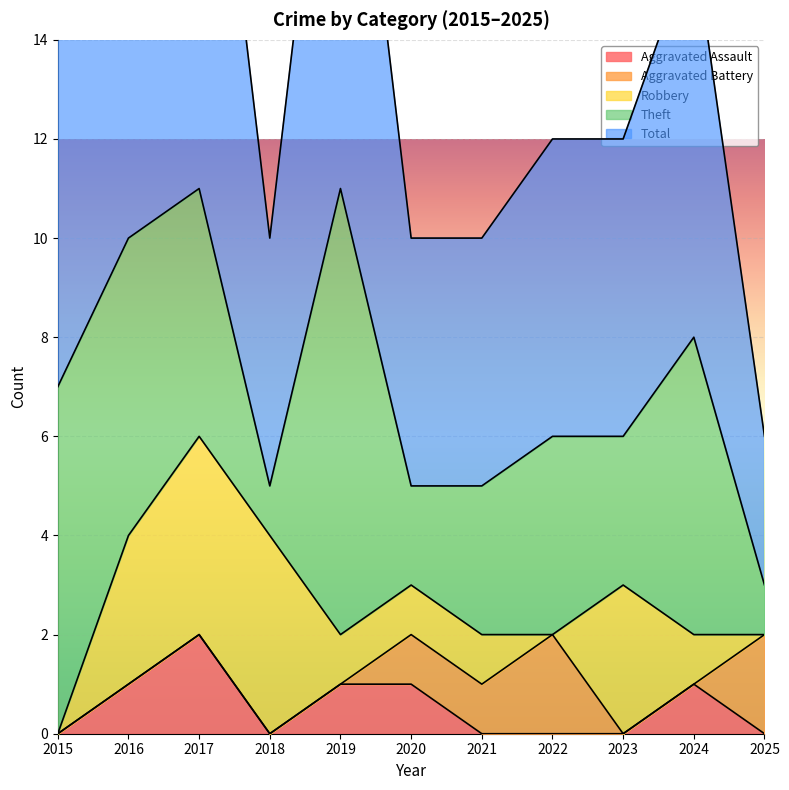

Does the chart display data point markers on the line(s)?

No